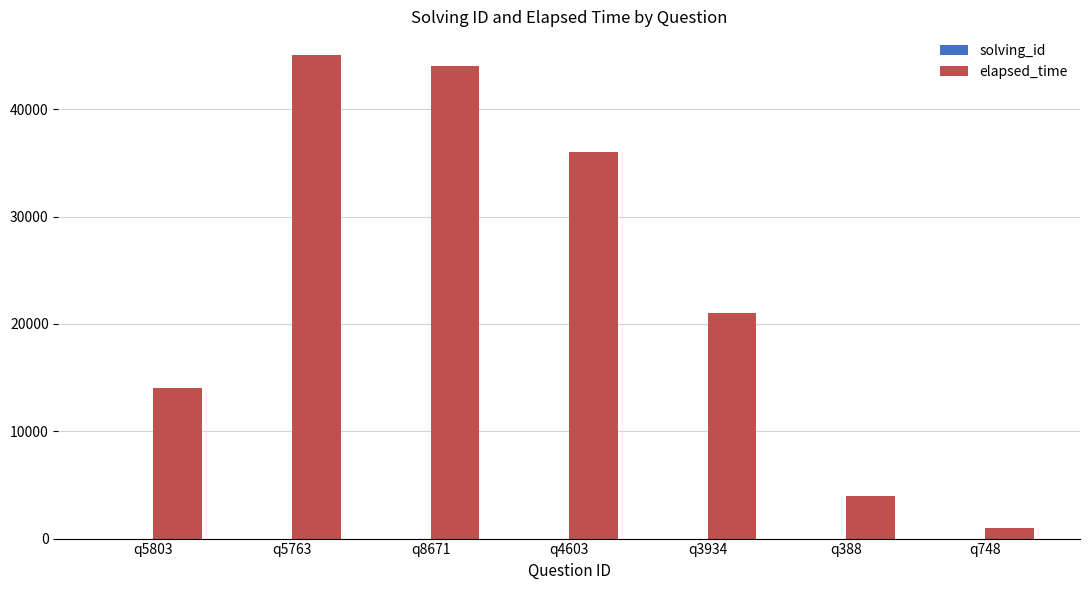

Is it true that elapsed_time equals 4376 at q5803?

False